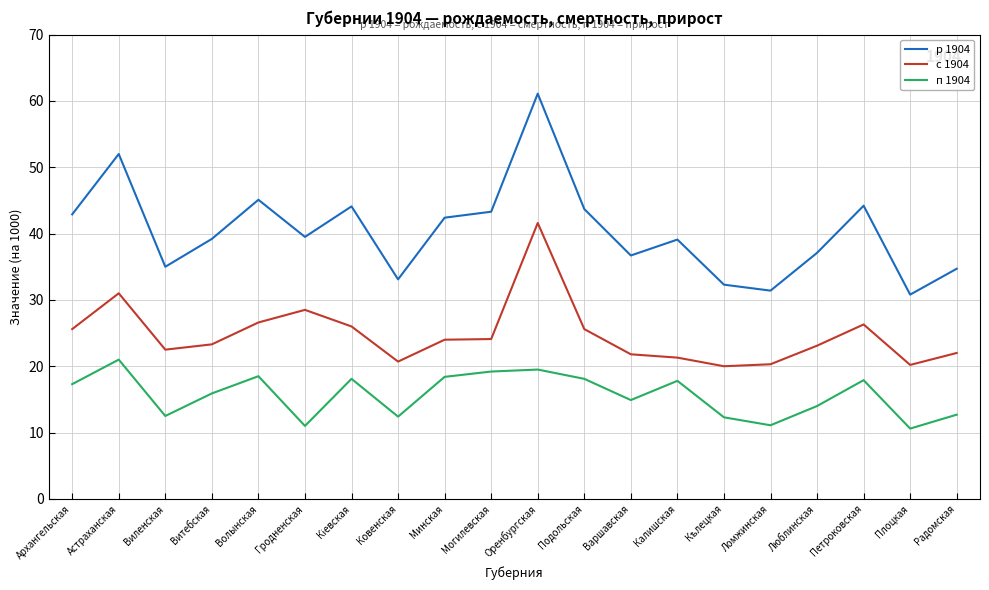

Rank the series by their average value, from lowest to highest.

п 1904, с 1904, р 1904